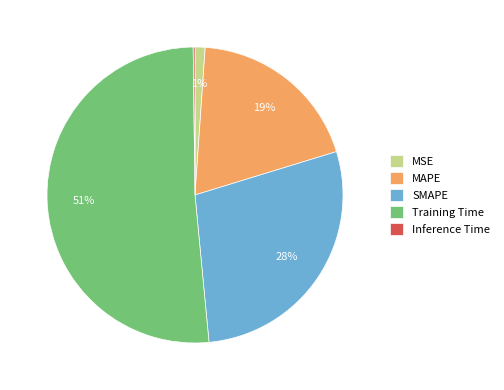

Which slice represents more than half of the pie?

Training Time